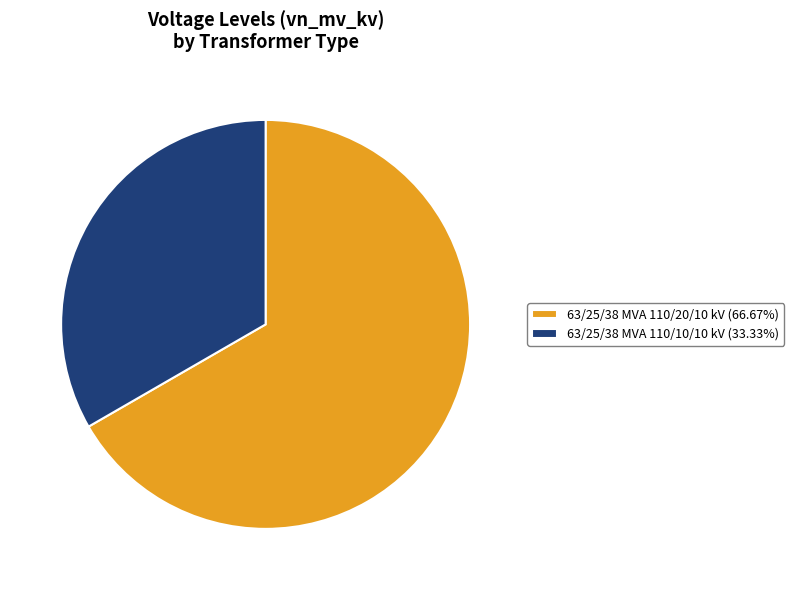

Combined, do 63/25/38 MVA 110/10/10 kV (33.33%) and 63/25/38 MVA 110/20/10 kV (66.67%) account for over 50%?

Yes